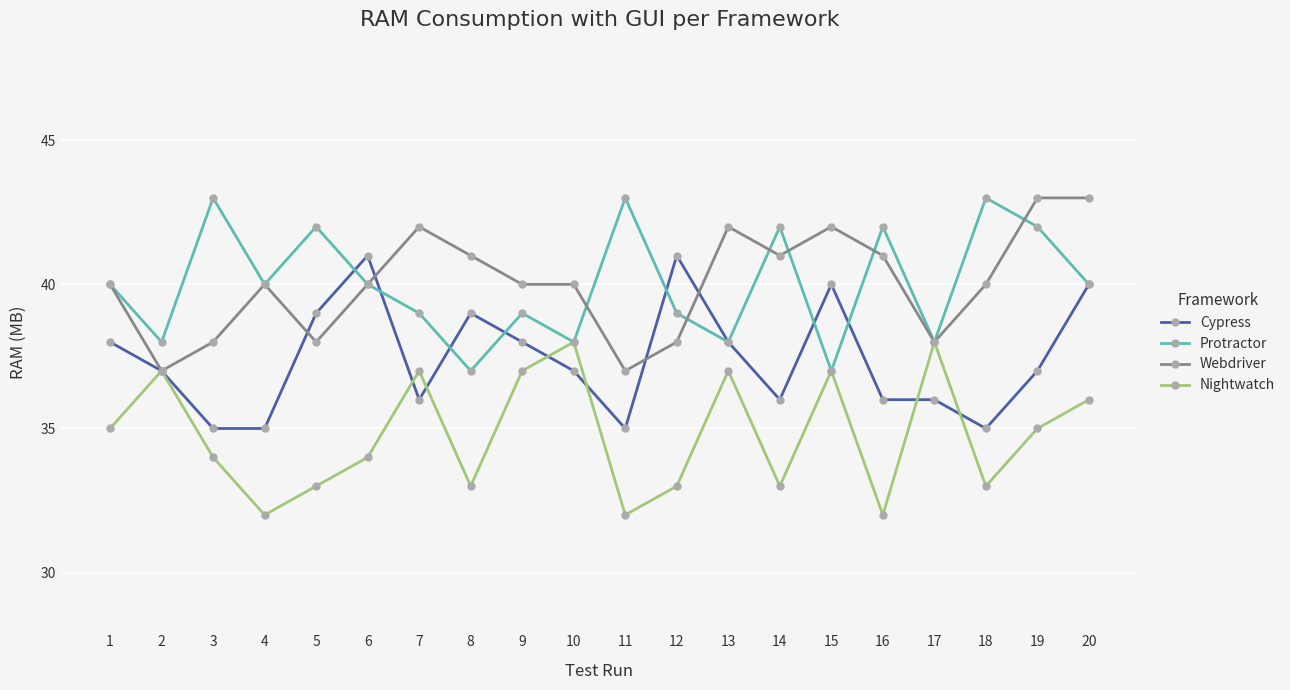

What is the lowest value of the Nightwatch series?

32